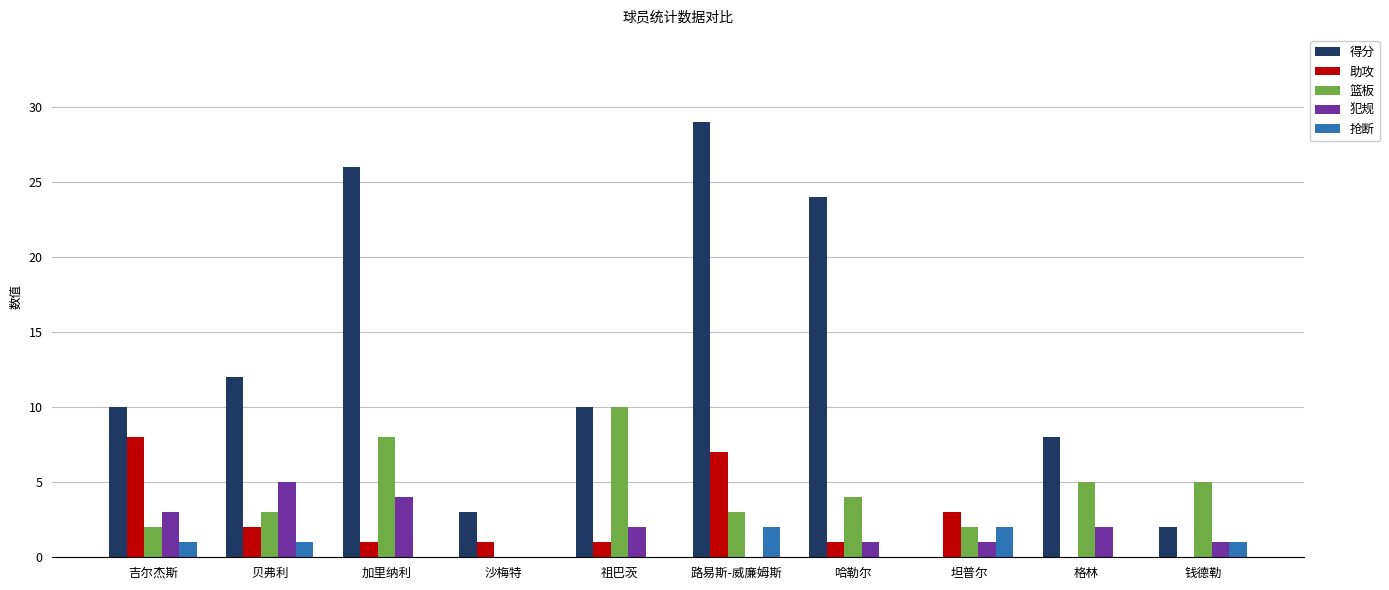

What is the sum of all 抢断 values?

7